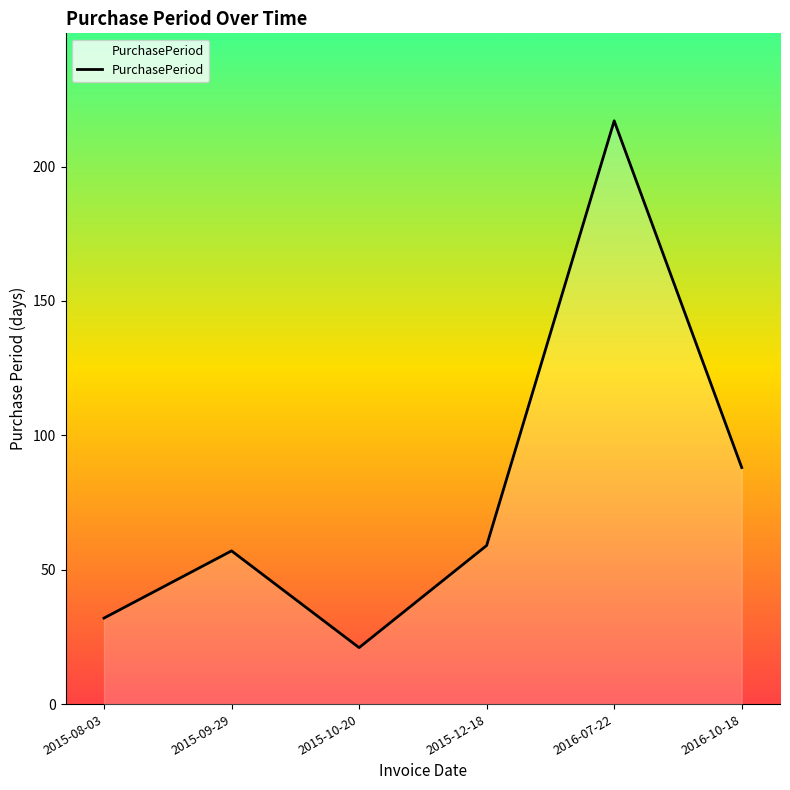

What is the approximate value at 2015-08-03, to the nearest 5?

30